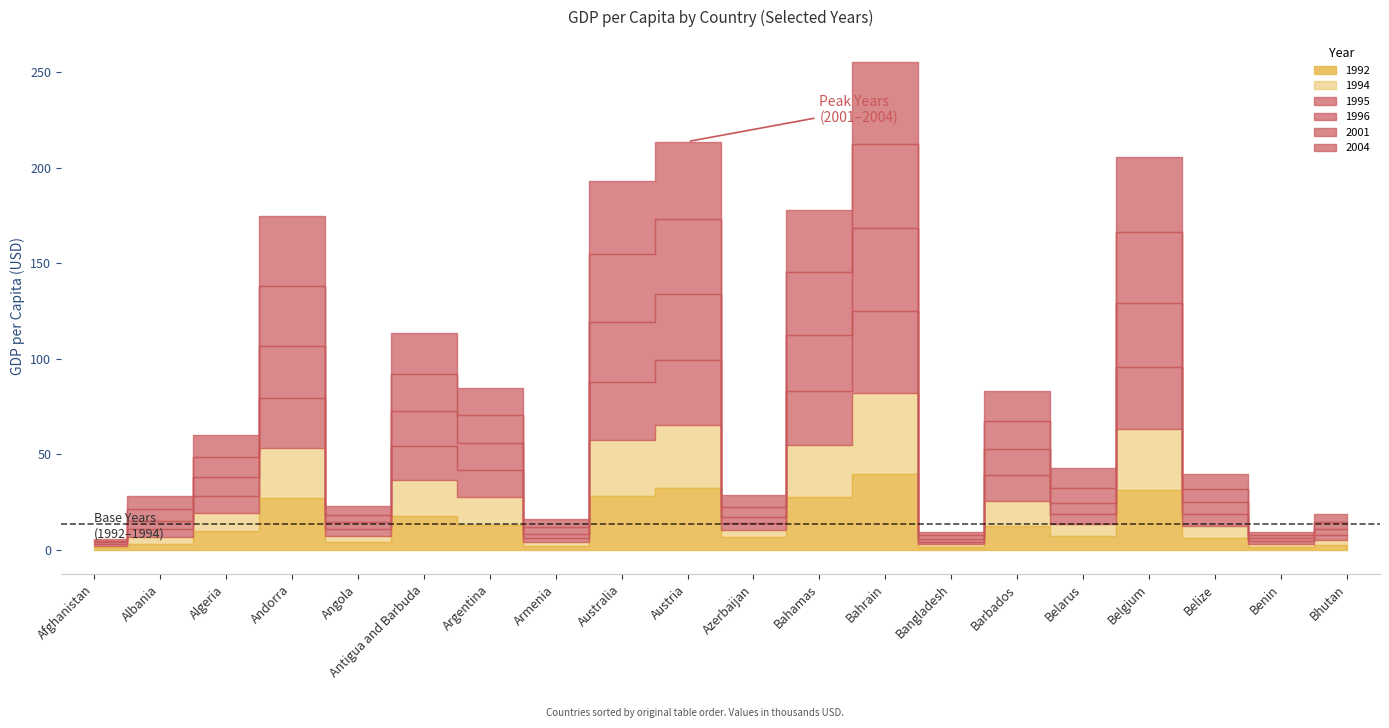

What is the average value of the 1995 series?

13998